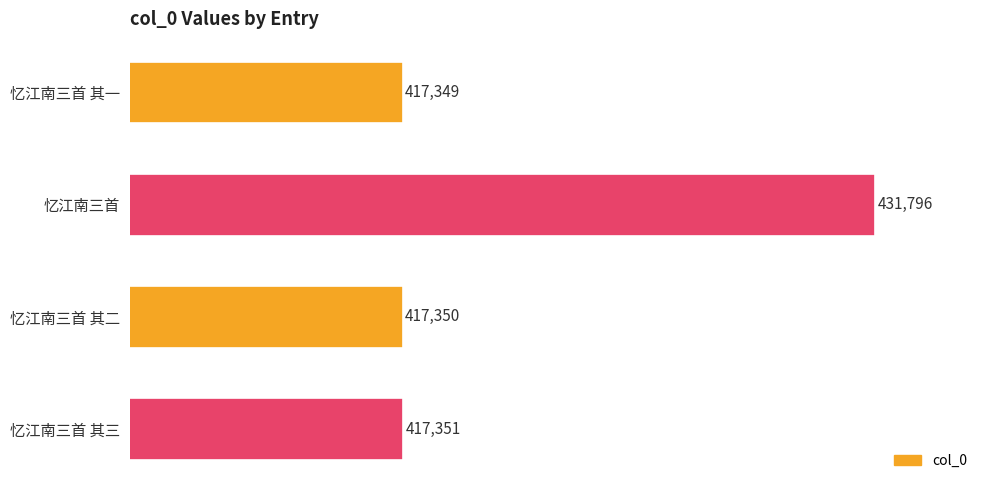

What is the approximate value at 忆江南三首 其三?

417351